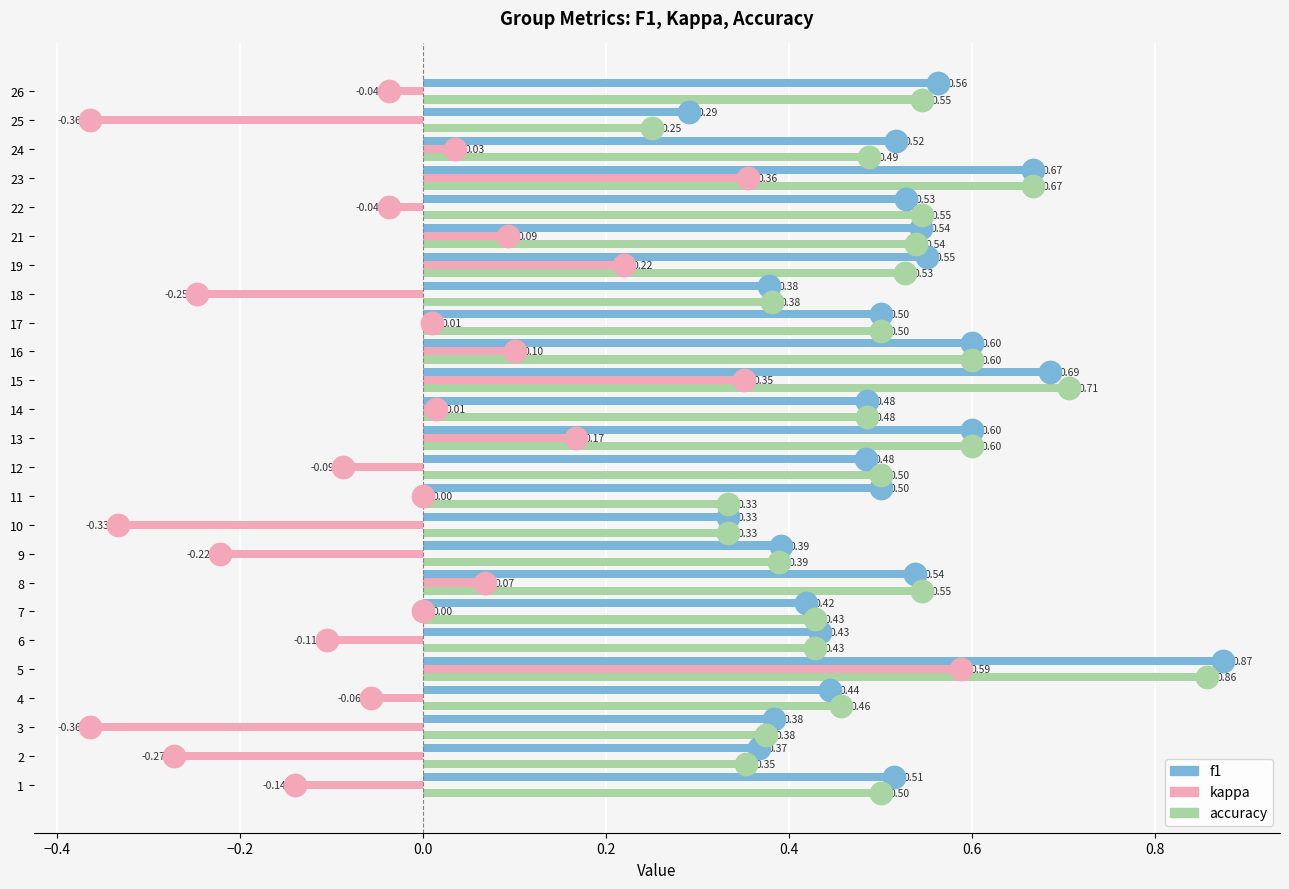

At which category does the chart reach its peak across all series?

5